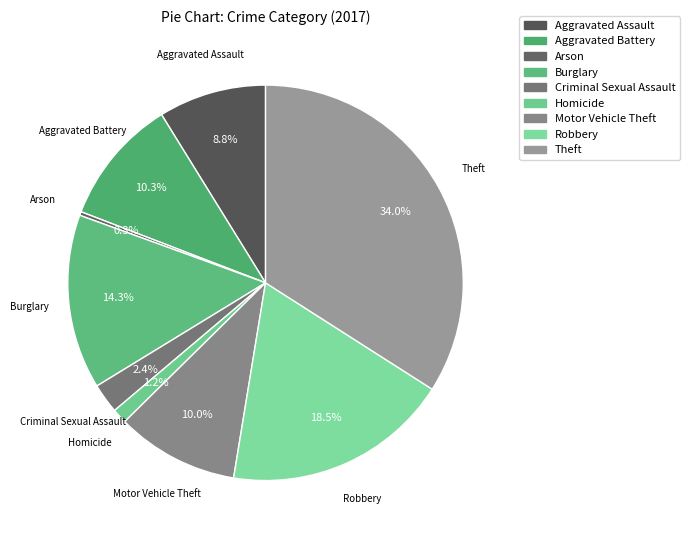

Does Theft represent more than half of the total?

No